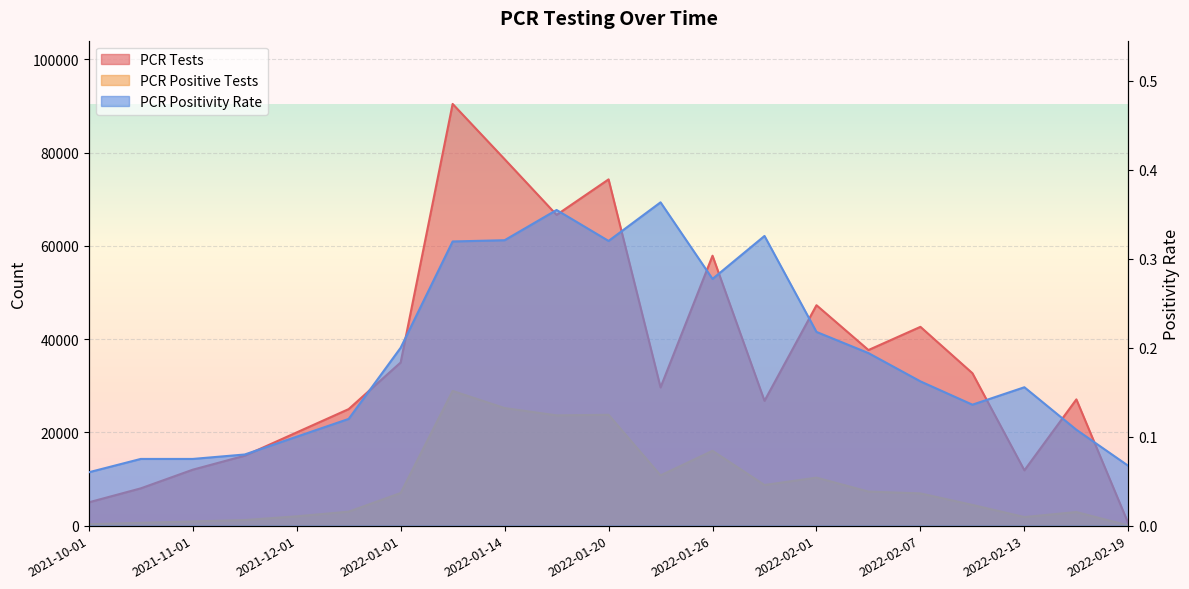

Reading left to right, transcribe all the data shown in this chart.

PCR Tests: 2021-10-01=5000.0	2021-10-15=8000.0	2021-11-01=12000.0	2021-11-15=15000.0	2021-12-01=20000.0	2021-12-15=25000.0	2022-01-01=35000.0	2022-01-11=90462.0	2022-01-14=78610.0	2022-01-17=66661.0	2022-01-20=74276.0	2022-01-23=29651.0	2022-01-26=57901.0	2022-01-29=26773.0	2022-02-01=47286.0	2022-02-04=37670.0	2022-02-07=42644.0	2022-02-10=32701.0	2022-02-13=11865.0	2022-02-16=27084.0	2022-02-19=461.0
PCR Positive Tests: 2021-10-01=300.0	2021-10-15=600.0	2021-11-01=900.0	2021-11-15=1200.0	2021-12-01=2000.0	2021-12-15=3000.0	2022-01-01=7000.0	2022-01-11=28905.0	2022-01-14=25225.0	2022-01-17=23661.0	2022-01-20=23778.0	2022-01-23=10778.0	2022-01-26=16059.0	2022-01-29=8720.0	2022-02-01=10298.0	2022-02-04=7307.0	2022-02-07=6917.0	2022-02-10=4446.0	2022-02-13=1846.0	2022-02-16=2921.0	2022-02-19=31.0
PCR Positivity: 2021-10-01=0.1	2021-10-15=0.1	2021-11-01=0.1	2021-11-15=0.1	2021-12-01=0.1	2021-12-15=0.1	2022-01-01=0.2	2022-01-11=0.3	2022-01-14=0.3	2022-01-17=0.4	2022-01-20=0.3	2022-01-23=0.4	2022-01-26=0.3	2022-01-29=0.3	2022-02-01=0.2	2022-02-04=0.2	2022-02-07=0.2	2022-02-10=0.1	2022-02-13=0.2	2022-02-16=0.1	2022-02-19=0.1